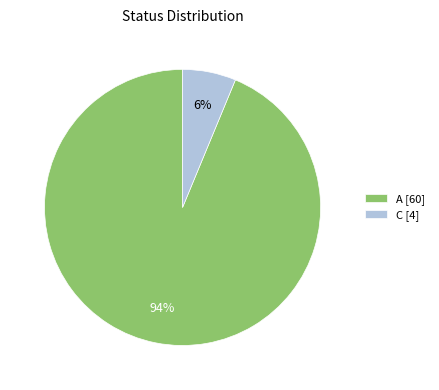

To the nearest percent, what is the average slice percentage?

50%